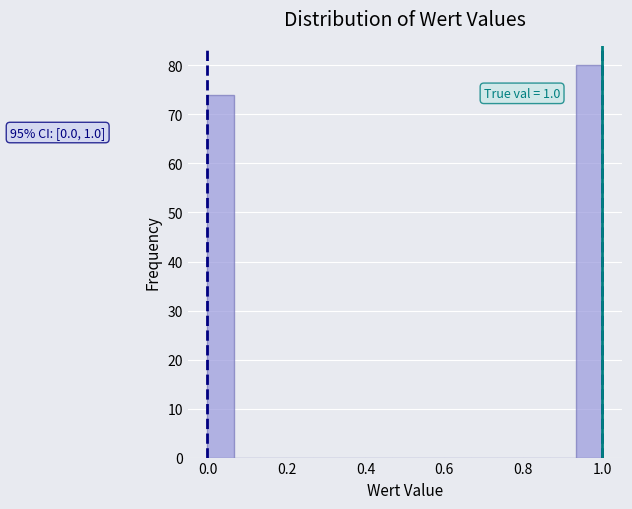

Around what value on the x-axis is the tallest bar? Give the approximate position of its centre, as read against the axis.

0.96